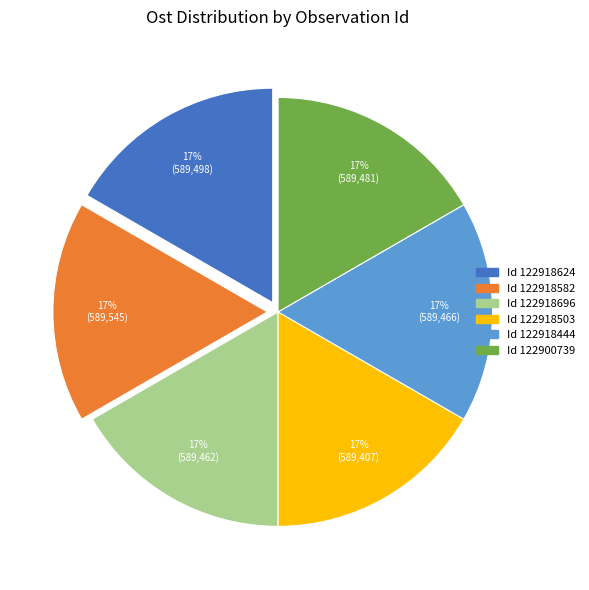

Does any single category account for the majority?

No